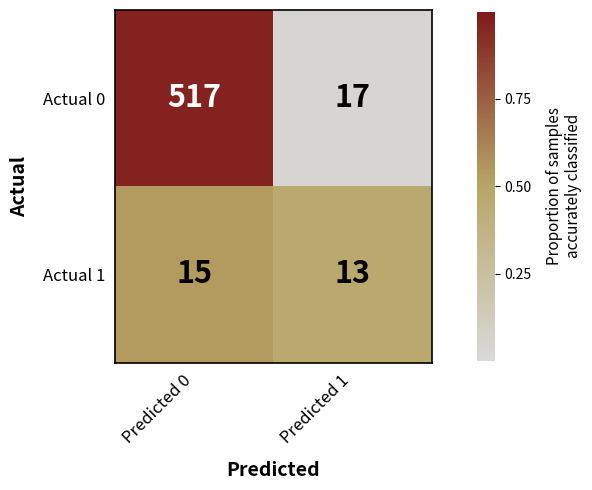

Reading right to left, extract all data points from this chart.

Actual 0: 17	517
Actual 1: 13	15